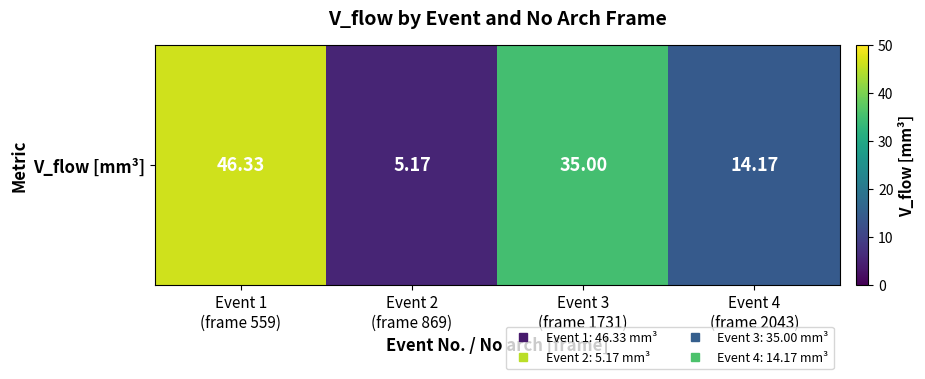

What is the change in value from Event 1
(frame 559) to Event 4
(frame 2043)?

-32.2